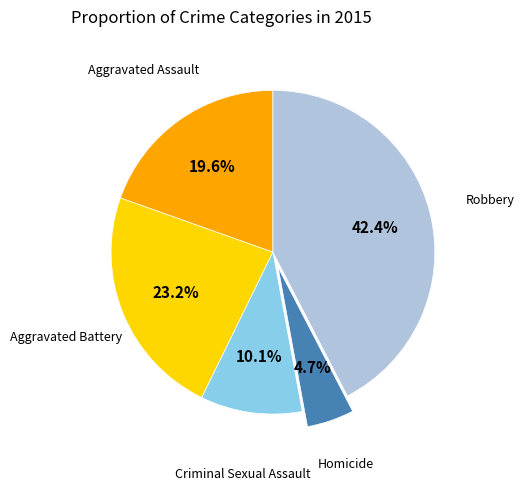

Is there a majority slice in this chart?

No